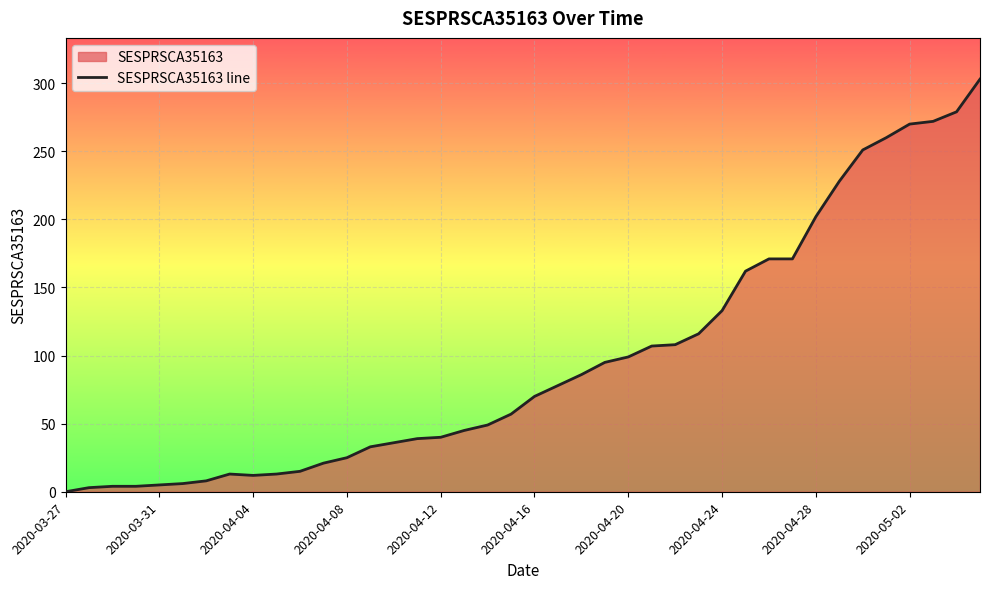

How many series are shown in this chart?

1